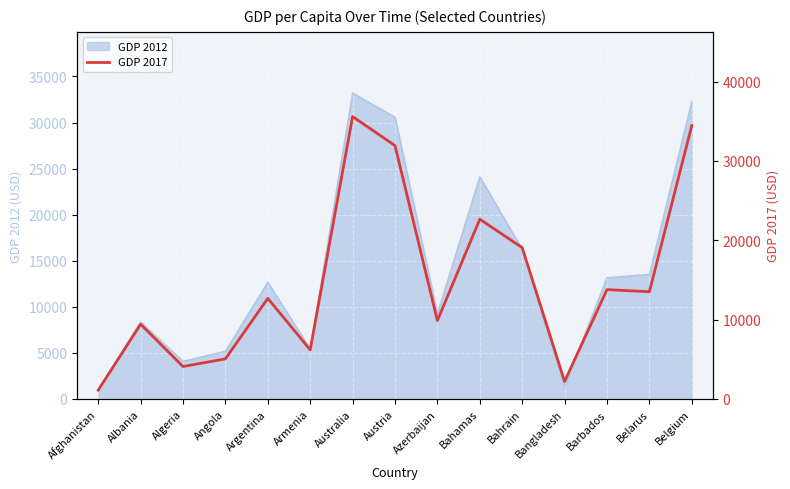

Between Austria and Australia, which is larger?

Australia